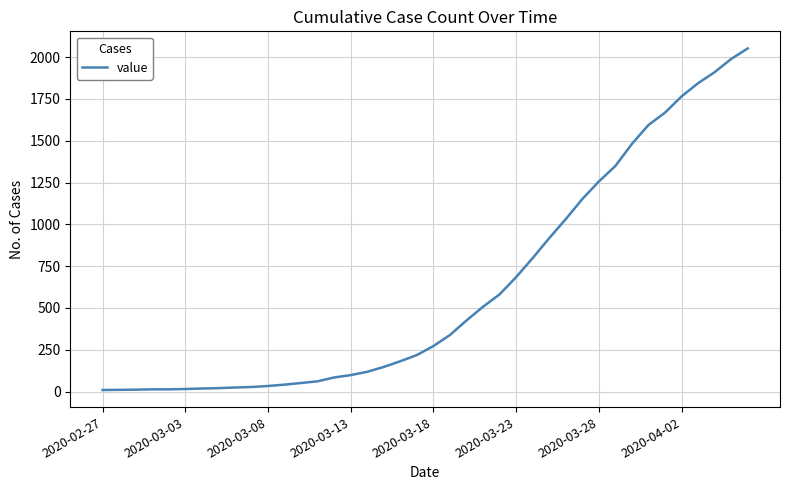

What is the greatest value displayed?

2052